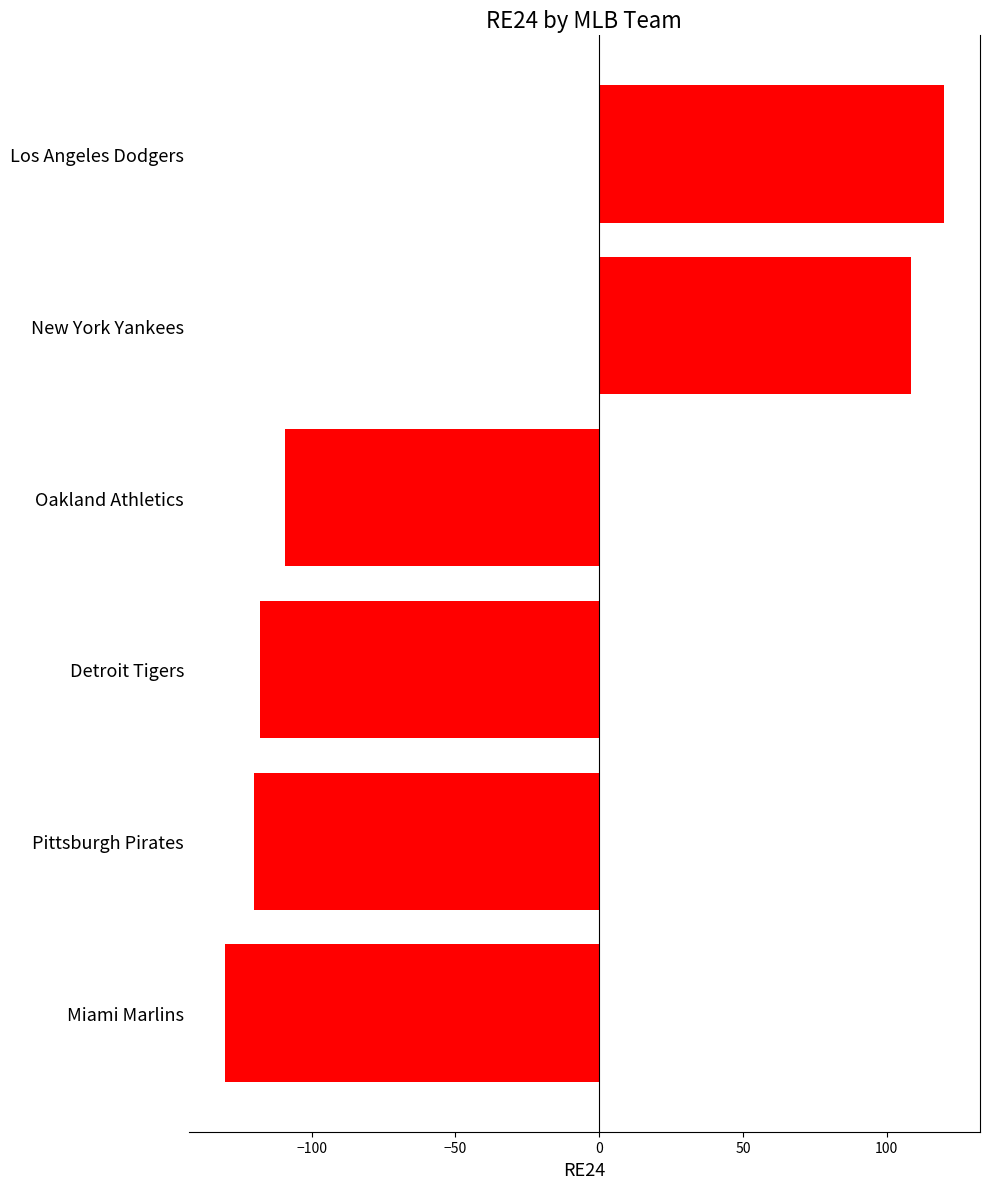

How many negative values are there?

4